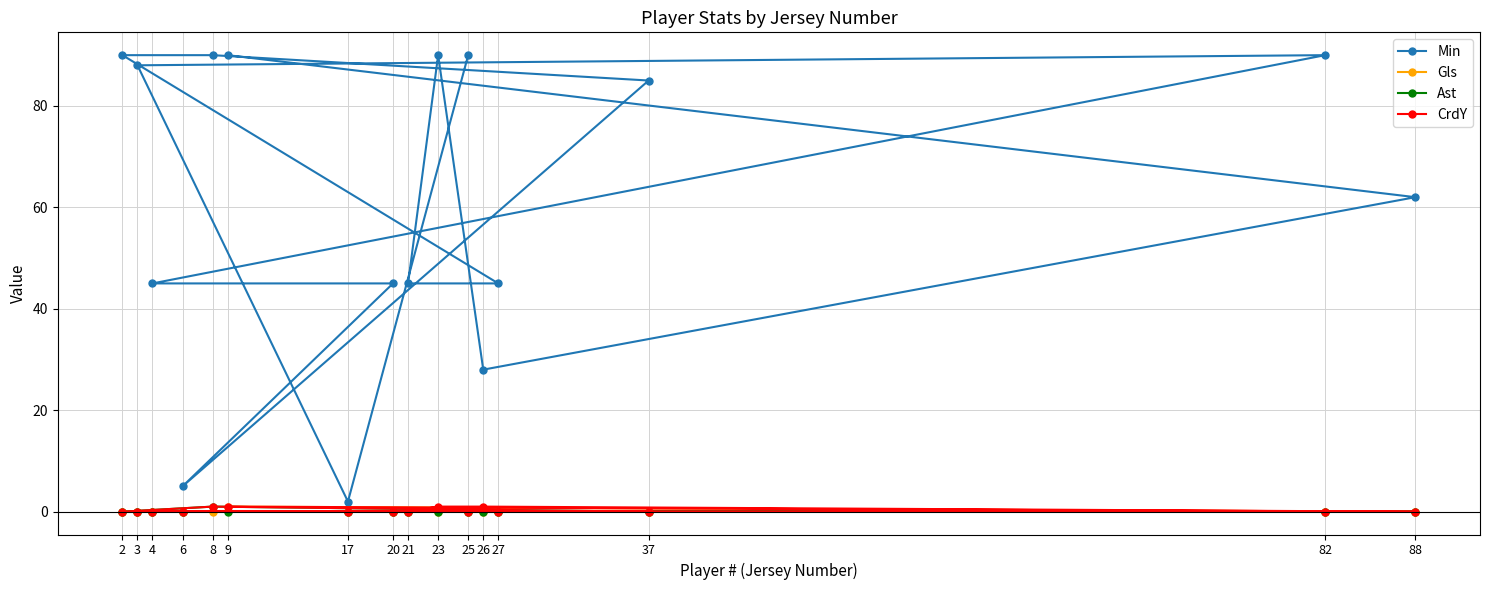

True or false: Ast has a value of 0 at 6.

True